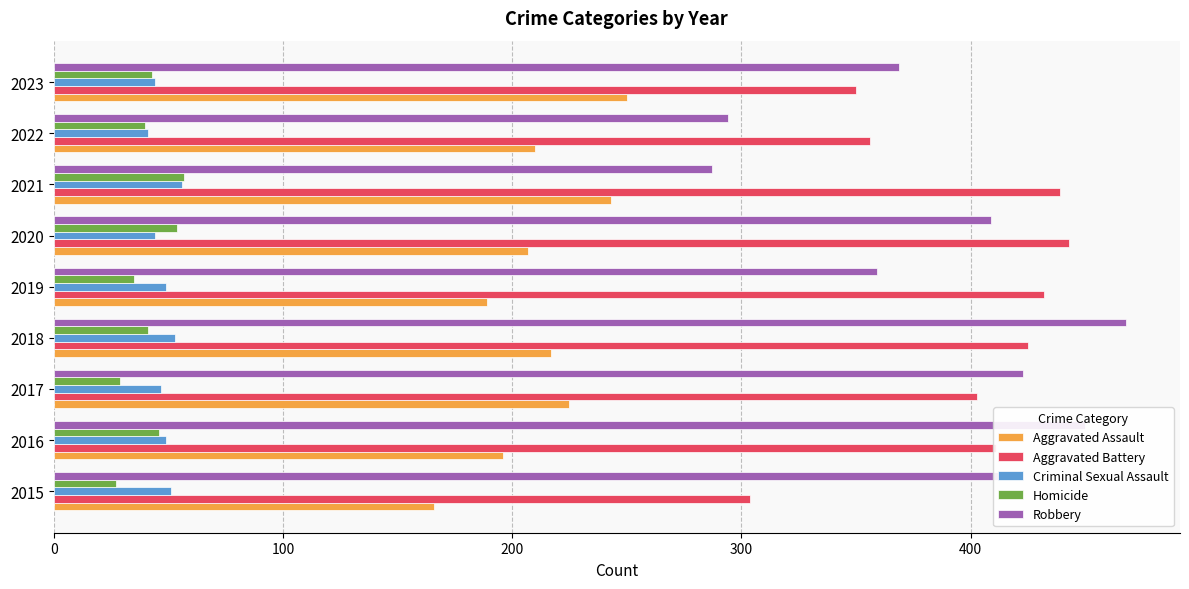

Which series has the largest total across all categories?

Aggravated Battery